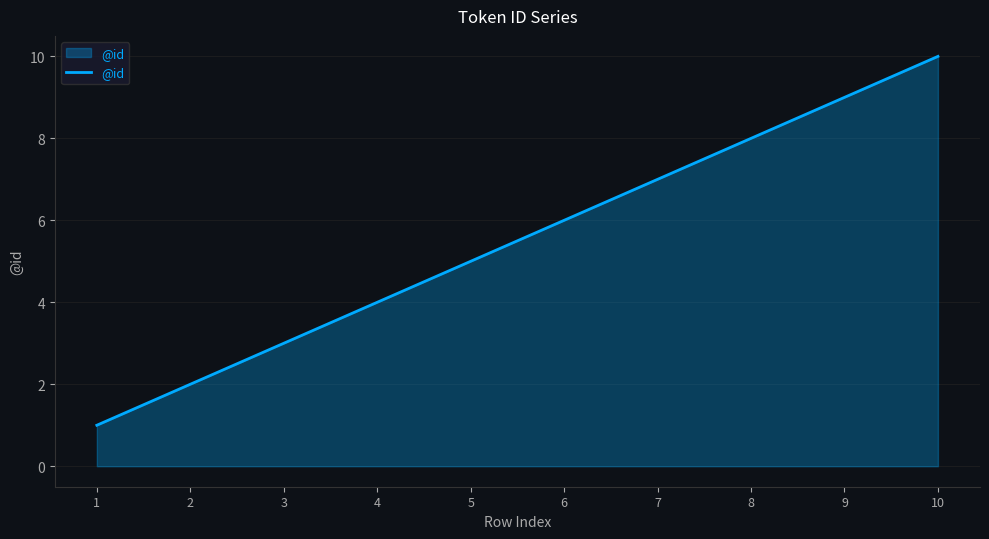

What value does the data have at 8?

8